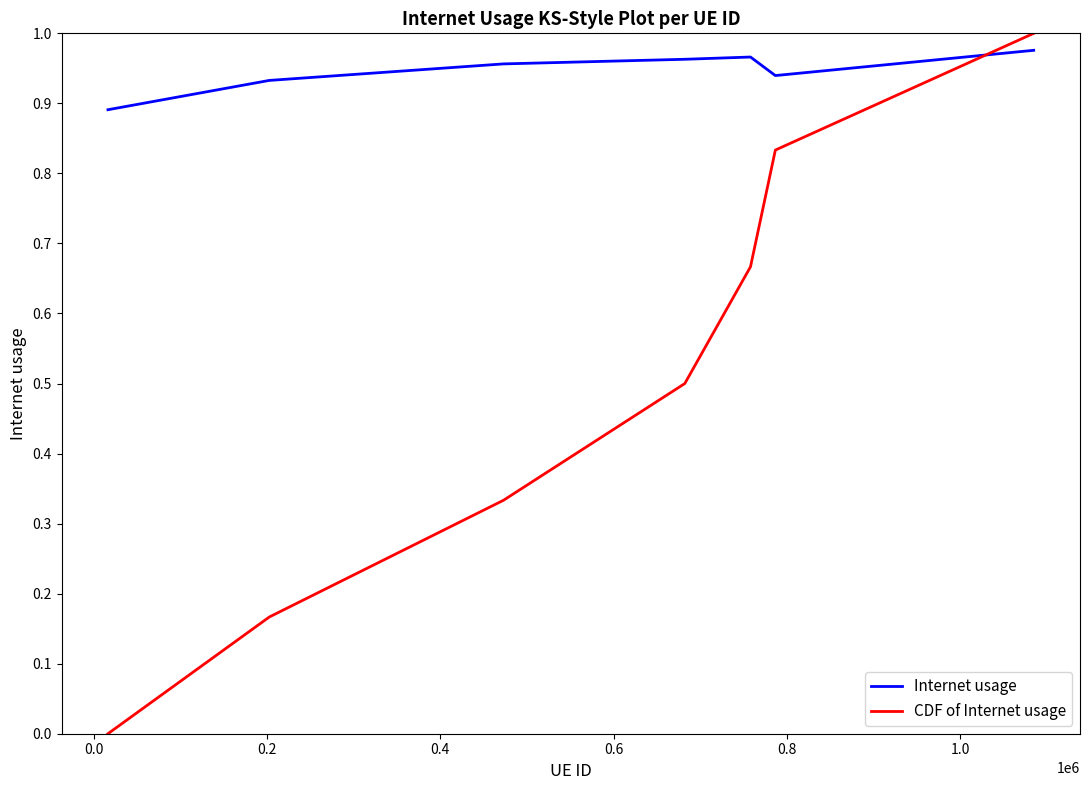

What is the sum of all Internet usage values?

6.6